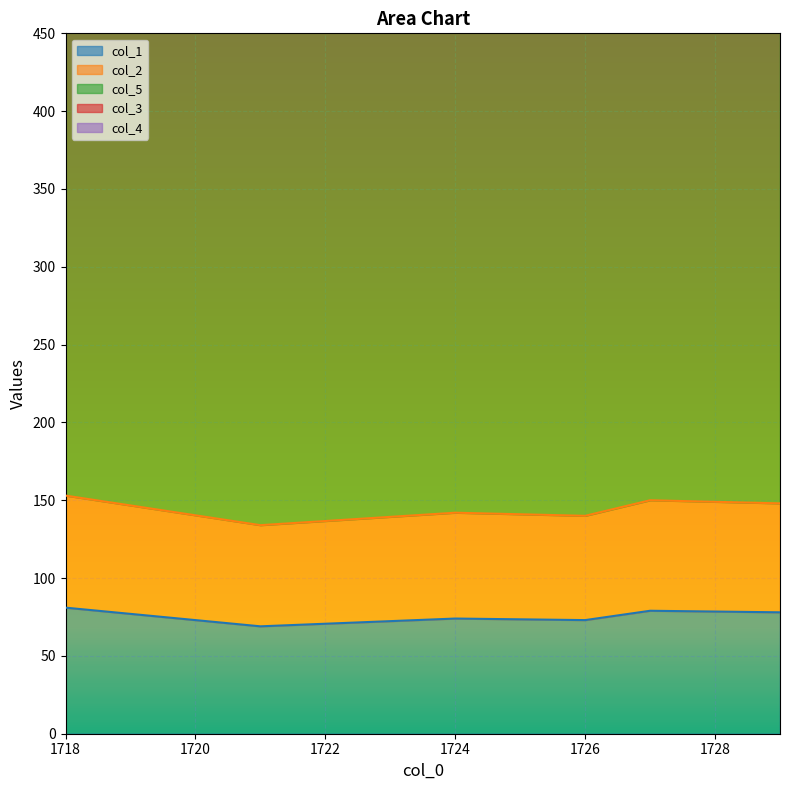

Reading right to left, extract all data points from this chart.

col_1: 1729.0=78	1727.0=79	1726.0=73	1724.0=74	1721.0=69	1718.0=81
col_2: 1729.0=70	1727.0=71	1726.0=67	1724.0=68	1721.0=65	1718.0=72
col_5: 1729.0=415	1727.0=414	1726.0=414	1724.0=413	1721.0=412	1718.0=411
col_3: 1729.0=1	1727.0=2	1726.0=1	1724.0=2	1721.0=3	1718.0=3
col_4: 1729.0=0	1727.0=0	1726.0=0	1724.0=0	1721.0=0	1718.0=0